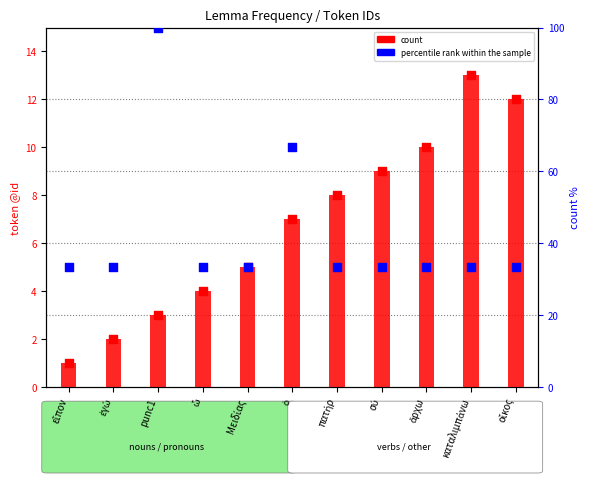

Which series has the largest total across all categories?

percentile rank within the sample